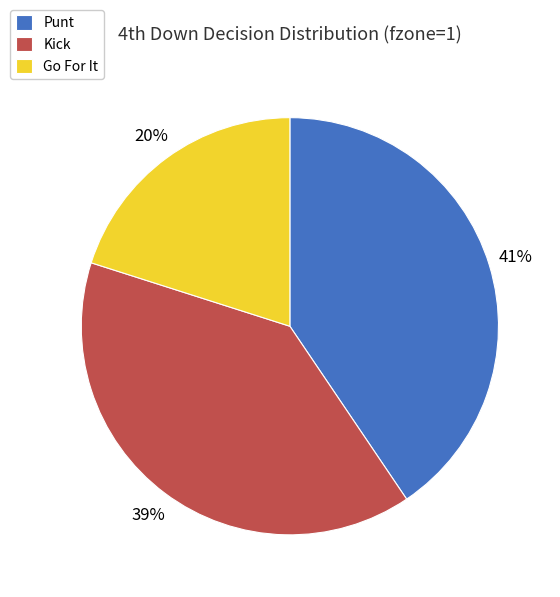

Approximately how many times larger is the value at Kick compared to Punt?

1.0